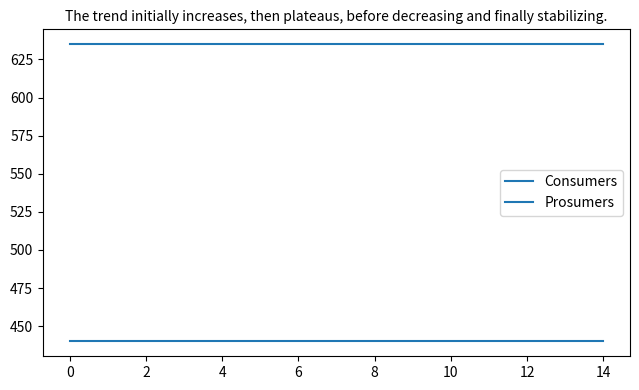

True or false: Consumers has more than 1 interior local peaks.

False